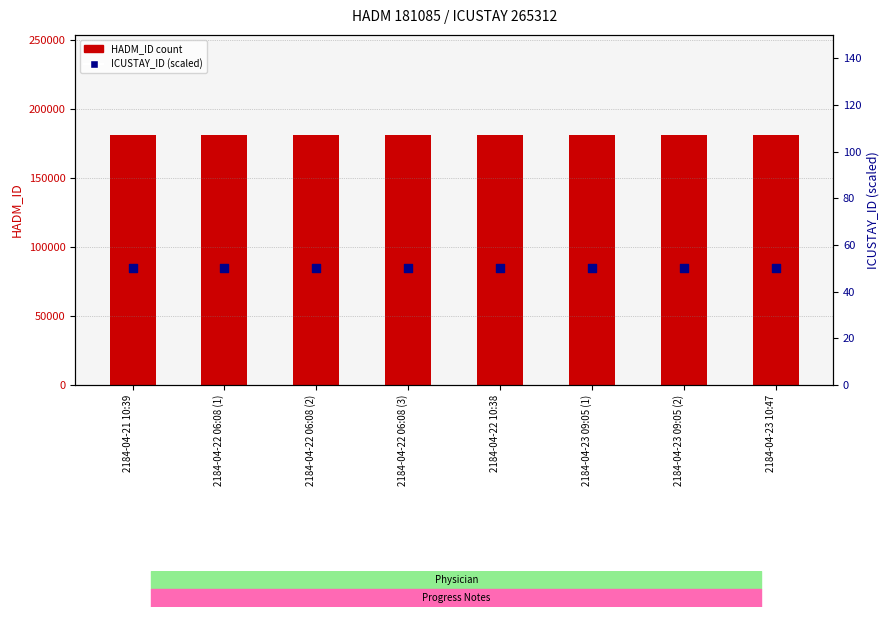

At which category is the sum across all series the highest?

2184-04-21 10:39